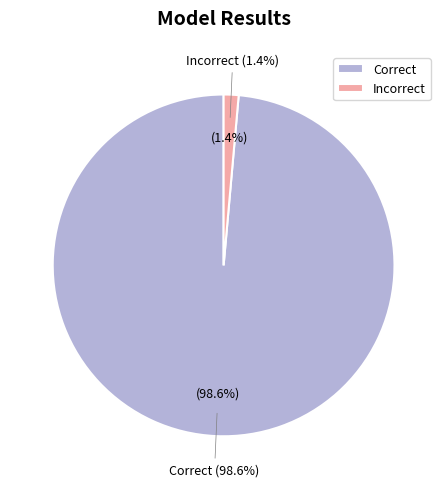

Which category has the smallest portion of the pie?

Incorrect